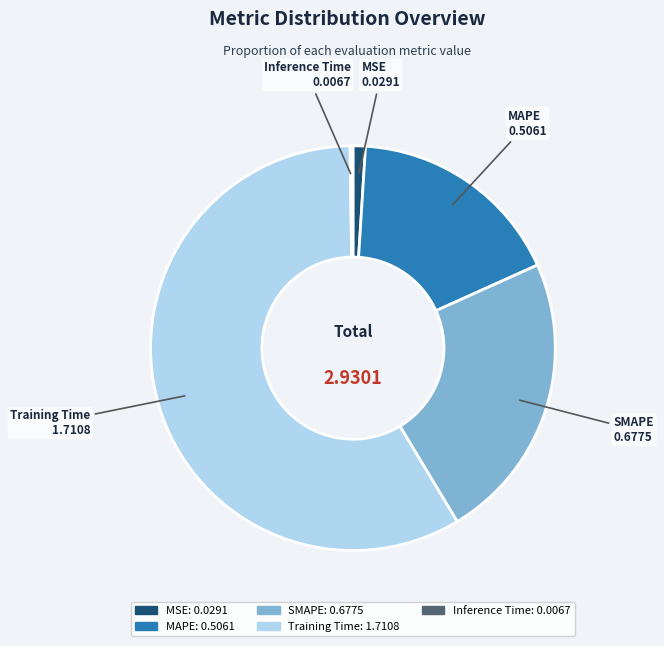

Is there a majority slice in this chart?

Yes